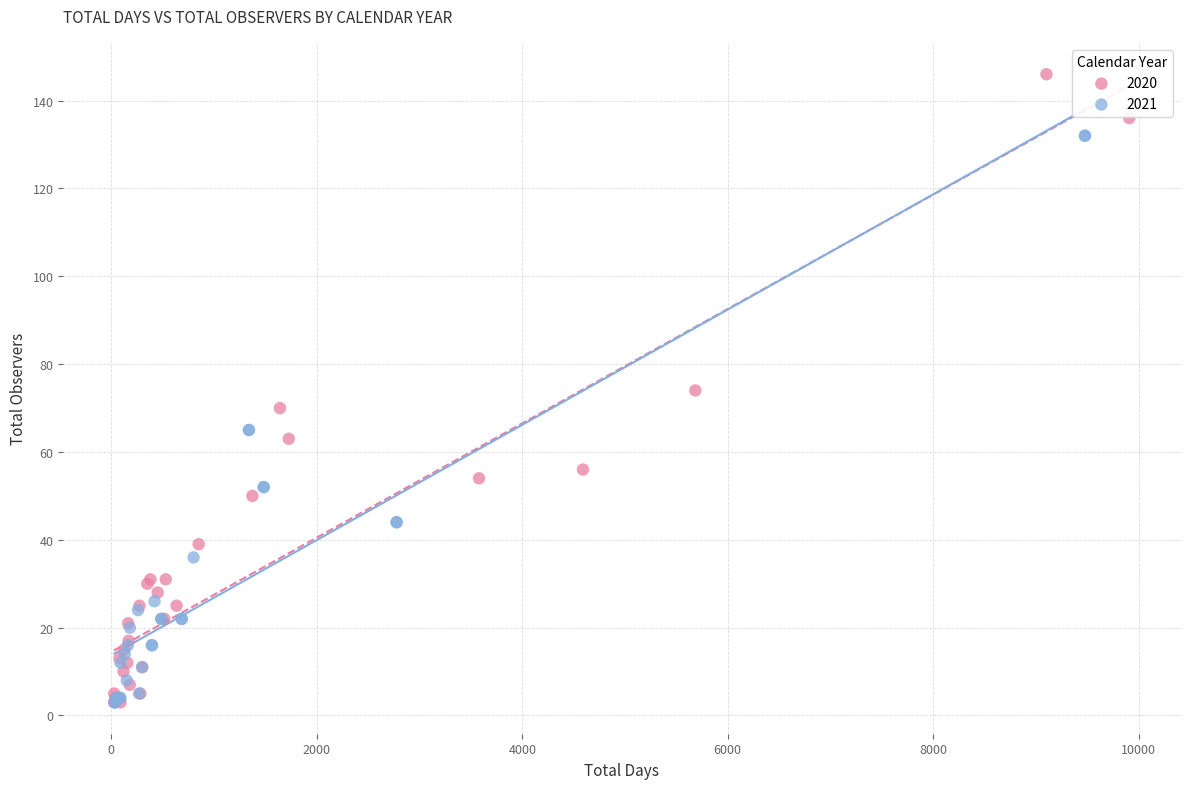

Which series reaches the maximum Y coordinate?

2020